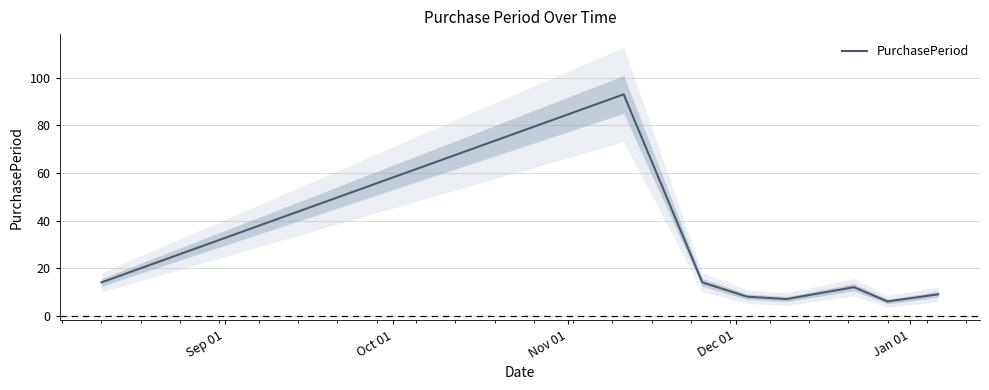

What is the maximum value for PurchasePeriod?

93